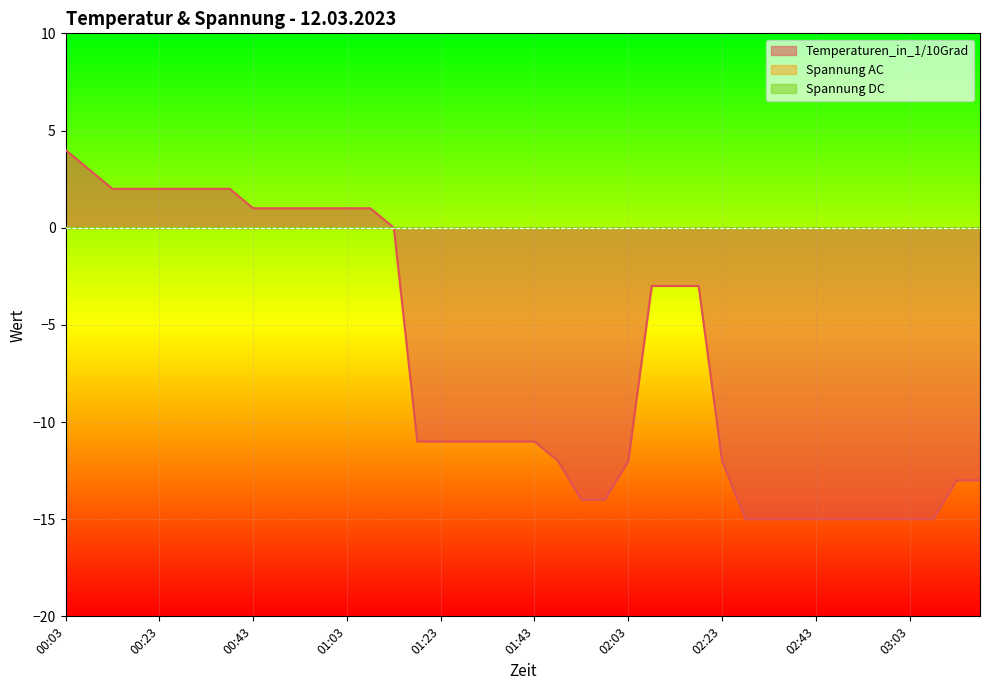

What is the sum of all Temperaturen_in_1/10Grad values?

-275